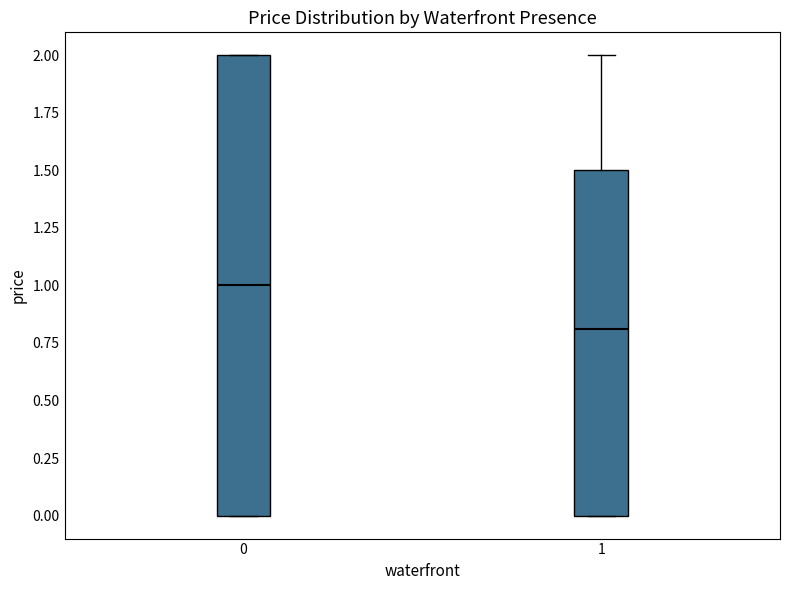

Reading left to right, transcribe this box plot: for each box, give where its median line is, the range the box spans, and where its two whiskers end, as read against the y-axis. The values are not printed on the chart, so give them approximately, as read against the axis.

0: median 1.0, box 0.0 to 2.0, whiskers 0.0 to 2.0
1: median 0.8, box 0.0 to 1.5, whiskers 0.0 to 2.0